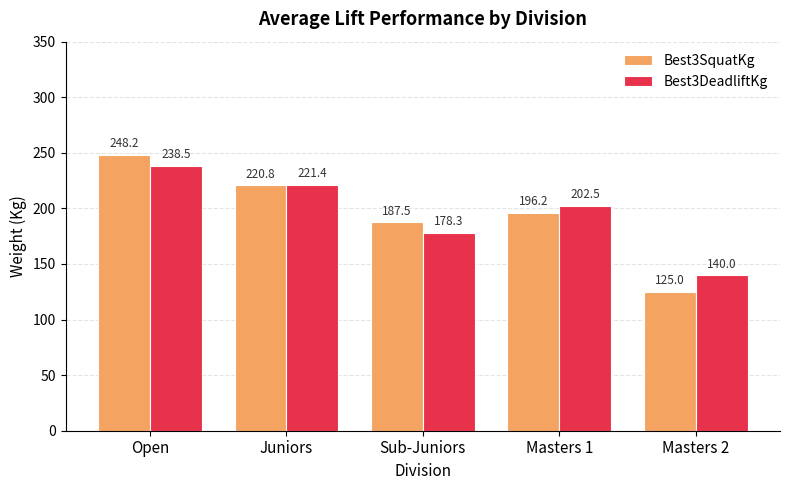

At how many categories does at least one series exceed 195?

3